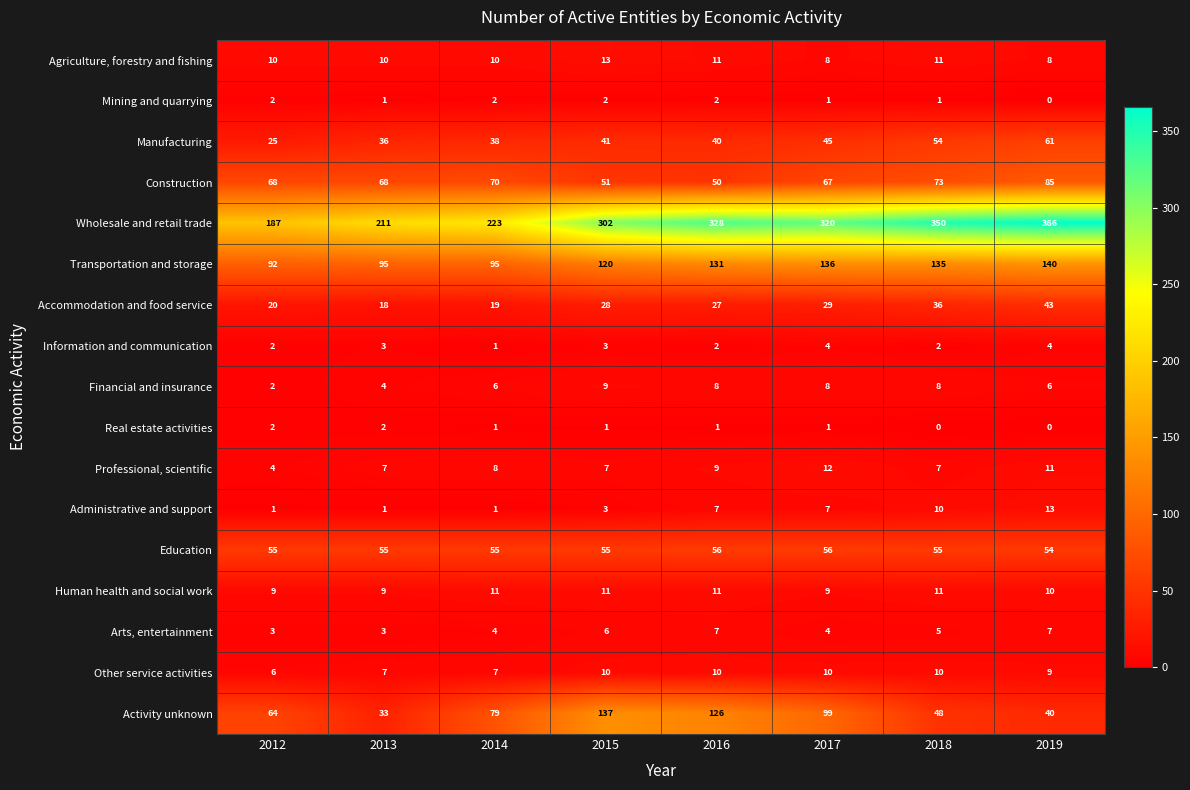

What is the sum of the Education values at 2016 and 2014?

111